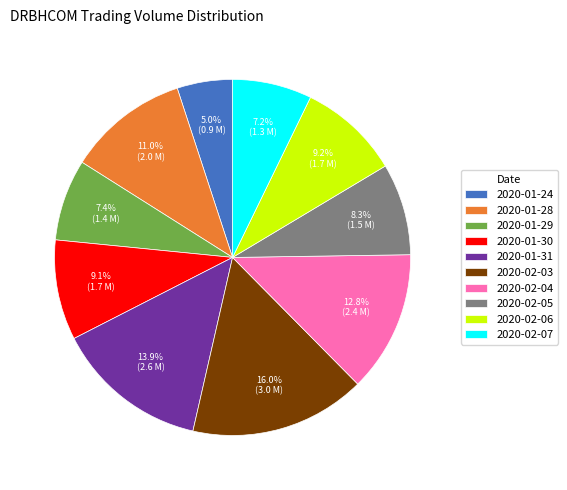

Between 2020-01-24 and 2020-01-30, which is larger?

2020-01-30